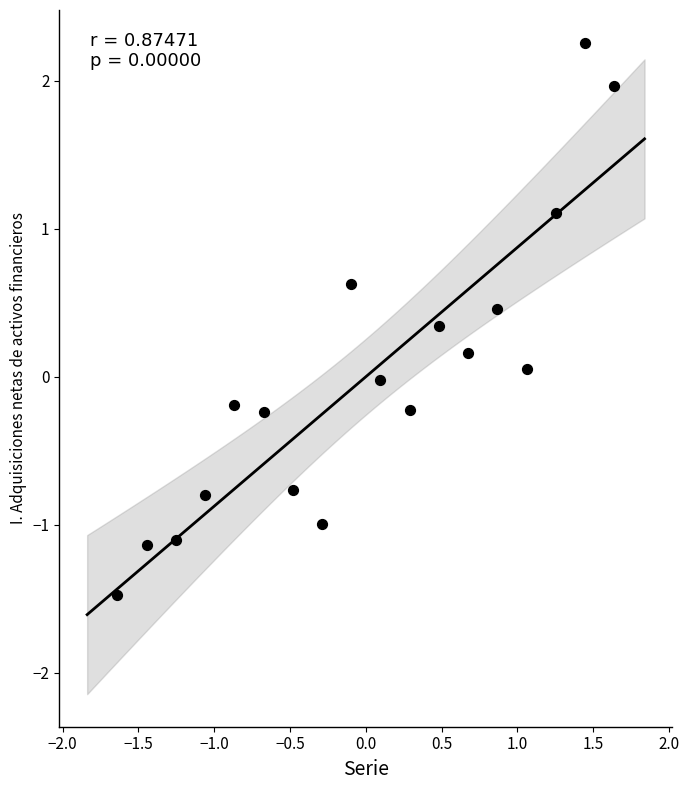

What is the range of Y values (max minus min)?

3.7